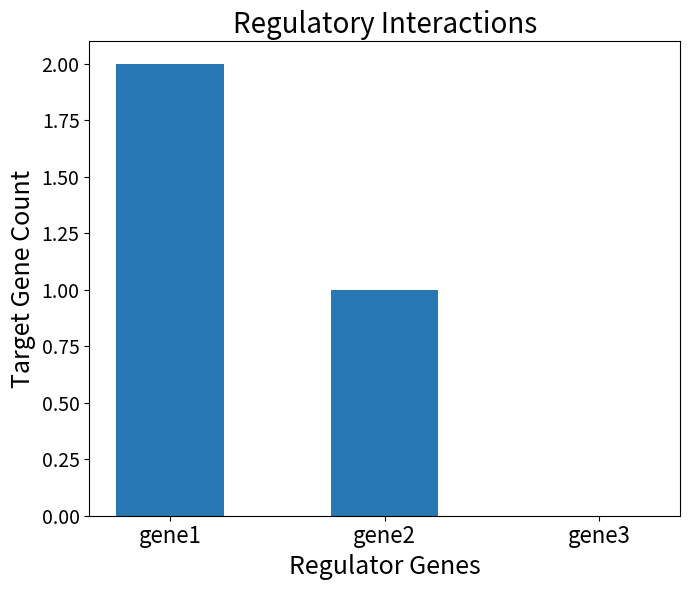

What is the sum of the values at gene3 and gene1?

2